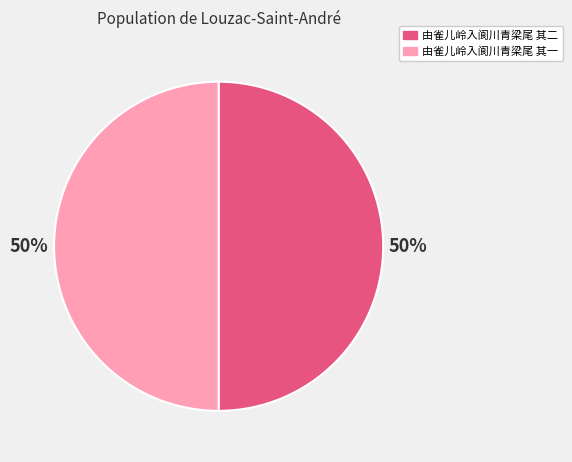

What is the ratio of the value at 由雀儿岭入阆川青梁尾 其一 to the value at 由雀儿岭入阆川青梁尾 其二?

1.0